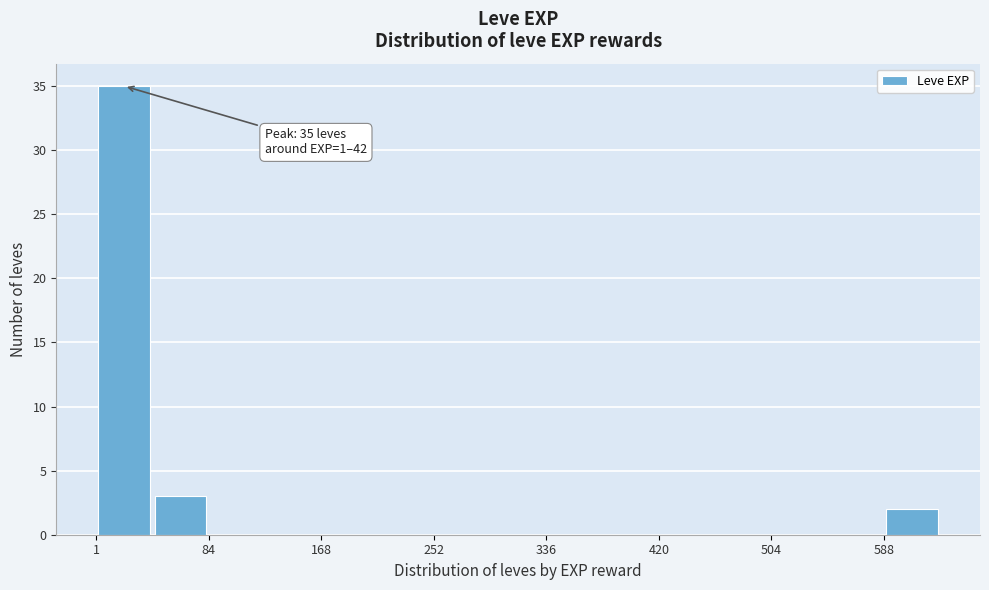

Over which range of the x-axis is the bar tallest?

0 to 40